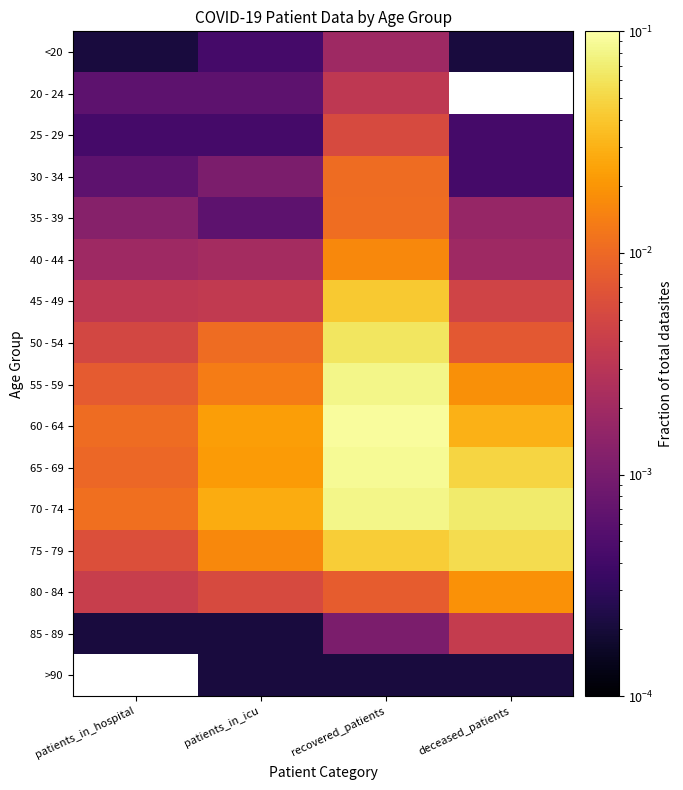

Reading left to right, extract all data points from this chart.

<20: patients_in_hospital=0.0	patients_in_icu=0.0	recovered_patients=0.0	deceased_patients=0.0
20 - 24: patients_in_hospital=0.0	patients_in_icu=0.0	recovered_patients=0.0	deceased_patients=0.0
25 - 29: patients_in_hospital=0.0	patients_in_icu=0.0	recovered_patients=0.0	deceased_patients=0.0
30 - 34: patients_in_hospital=0.0	patients_in_icu=0.0	recovered_patients=0.0	deceased_patients=0.0
35 - 39: patients_in_hospital=0.0	patients_in_icu=0.0	recovered_patients=0.0	deceased_patients=0.0
40 - 44: patients_in_hospital=0.0	patients_in_icu=0.0	recovered_patients=0.0	deceased_patients=0.0
45 - 49: patients_in_hospital=0.0	patients_in_icu=0.0	recovered_patients=0.0	deceased_patients=0.0
50 - 54: patients_in_hospital=0.0	patients_in_icu=0.0	recovered_patients=0.1	deceased_patients=0.0
55 - 59: patients_in_hospital=0.0	patients_in_icu=0.0	recovered_patients=0.1	deceased_patients=0.0
60 - 64: patients_in_hospital=0.0	patients_in_icu=0.0	recovered_patients=0.1	deceased_patients=0.0
65 - 69: patients_in_hospital=0.0	patients_in_icu=0.0	recovered_patients=0.1	deceased_patients=0.0
70 - 74: patients_in_hospital=0.0	patients_in_icu=0.0	recovered_patients=0.1	deceased_patients=0.1
75 - 79: patients_in_hospital=0.0	patients_in_icu=0.0	recovered_patients=0.0	deceased_patients=0.1
80 - 84: patients_in_hospital=0.0	patients_in_icu=0.0	recovered_patients=0.0	deceased_patients=0.0
85 - 89: patients_in_hospital=0.0	patients_in_icu=0.0	recovered_patients=0.0	deceased_patients=0.0
>90: patients_in_hospital=0.0	patients_in_icu=0.0	recovered_patients=0.0	deceased_patients=0.0